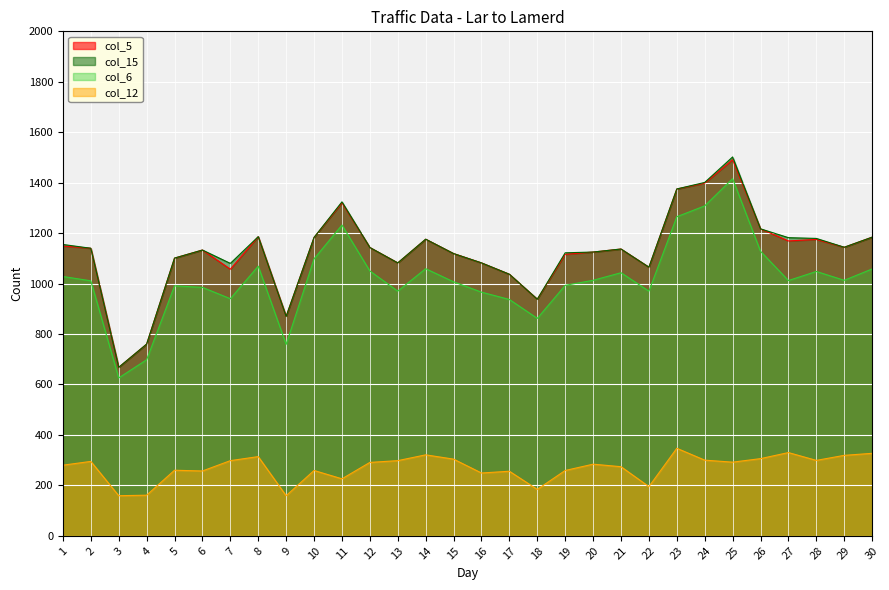

Rank the categories by col_5 value from lowest to highest.

3, 4, 9, 18, 17, 7, 22, 13, 16, 5, 19, 15, 20, 6, 21, 2, 12, 29, 1, 27, 28, 14, 10, 30, 8, 26, 11, 23, 24, 25